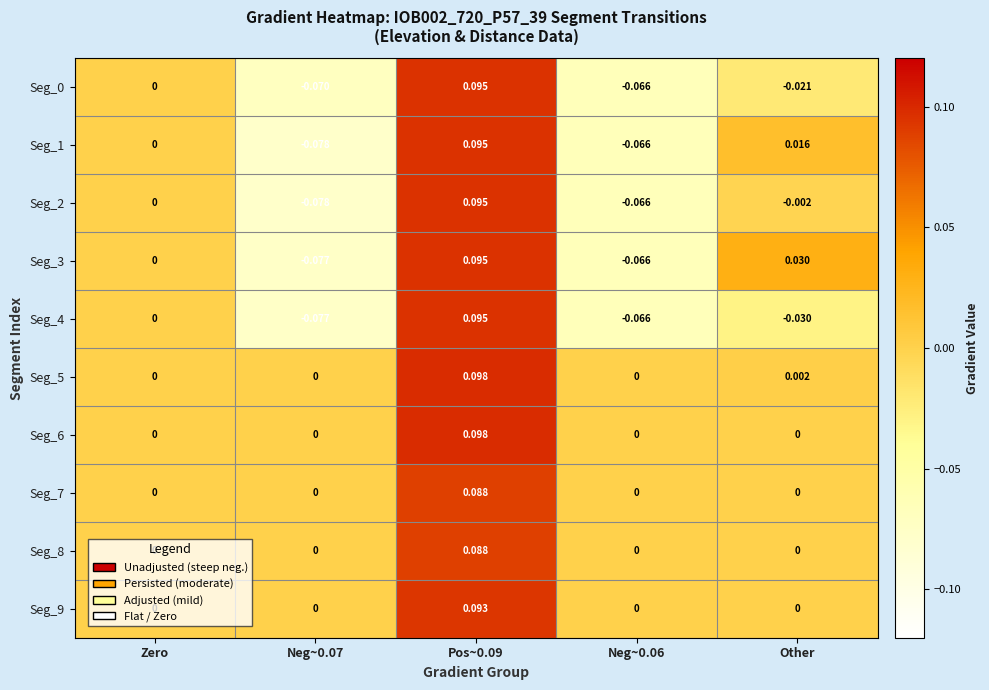

Where is Seg_0 nearest to the value 0?

Zero